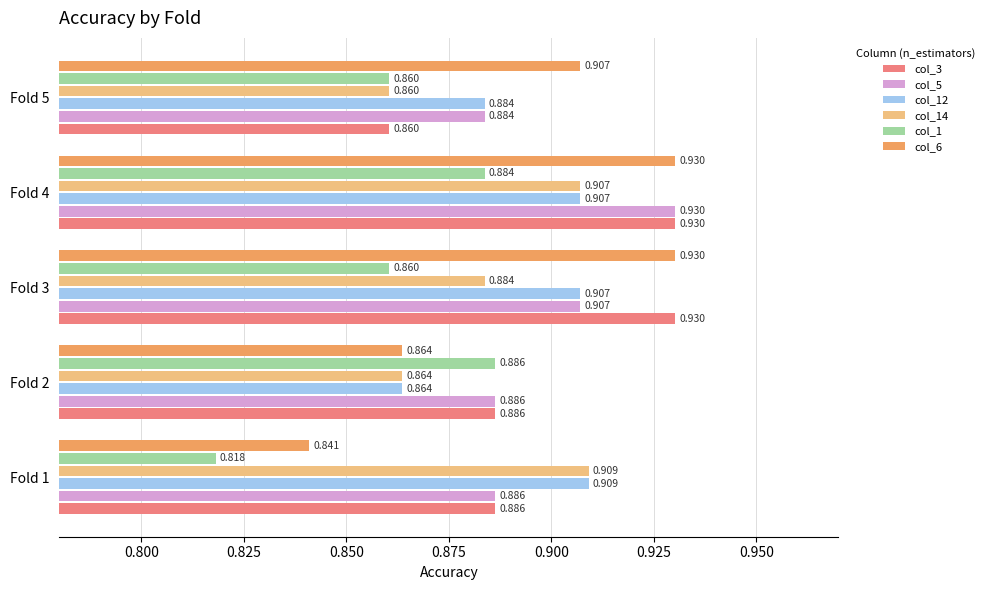

Is the value of col_3 at Fold 4 greater than the value of col_6 at Fold 5?

Yes